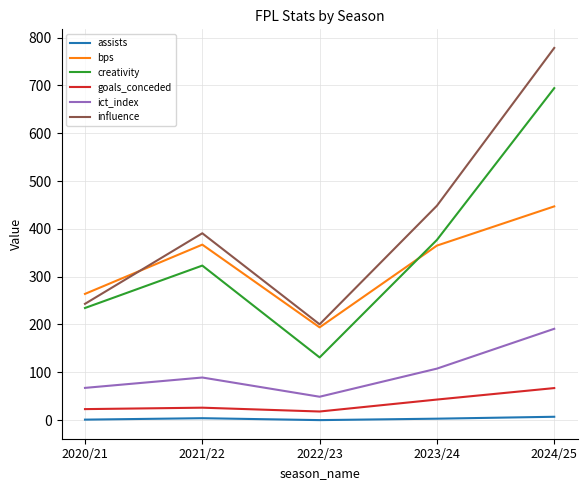

What is the difference between the highest and lowest values at 2024/25?

771.4